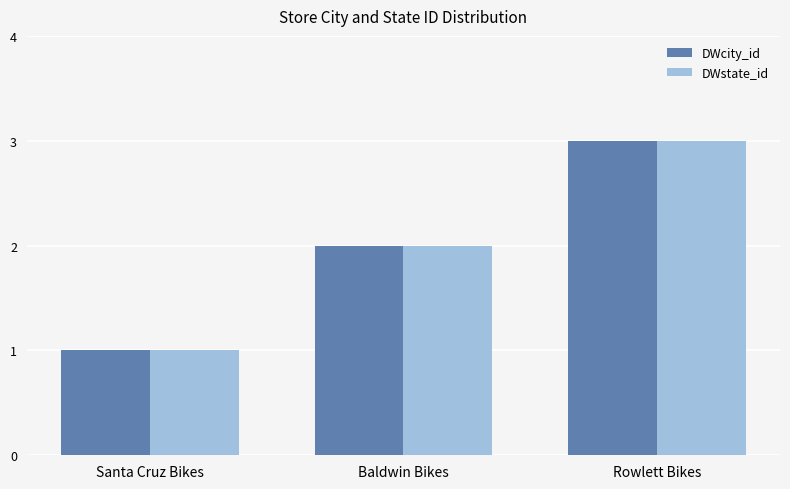

What is the difference between the maximum and minimum values in the DWcity_id series?

2